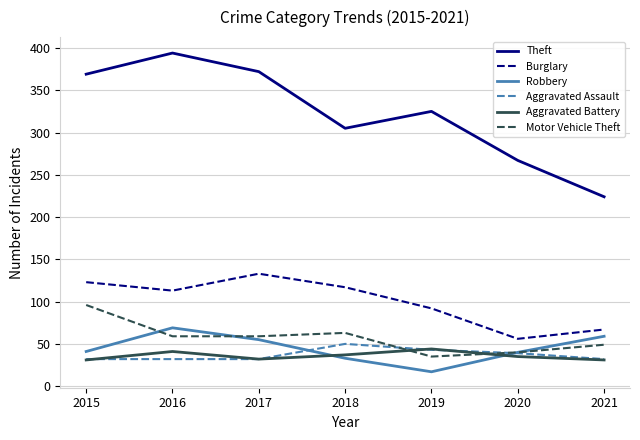

What is the total value across all series at 2020?

477